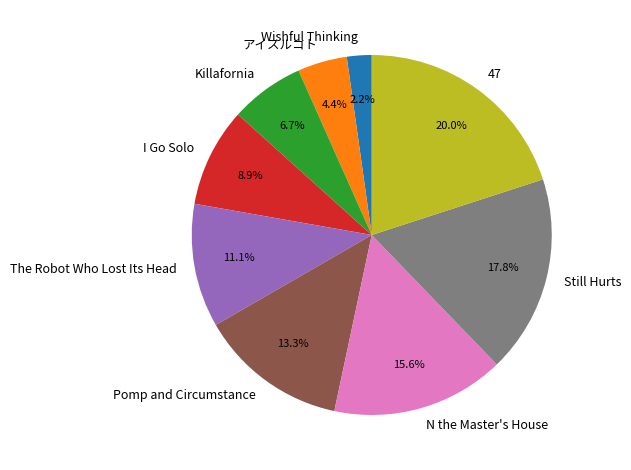

What percentage is the I Go Solo slice, to the nearest percent?

9%